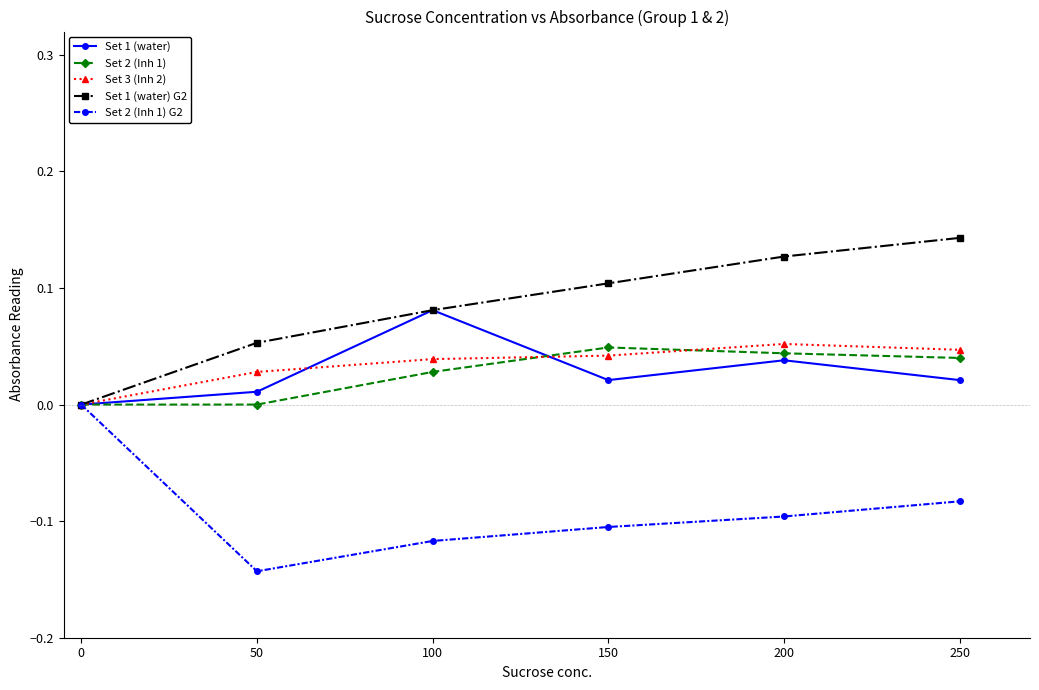

Is the value of Set 1 (water) G2 at 50 greater than the value of Set 2 (Inh 1) at 100?

Yes